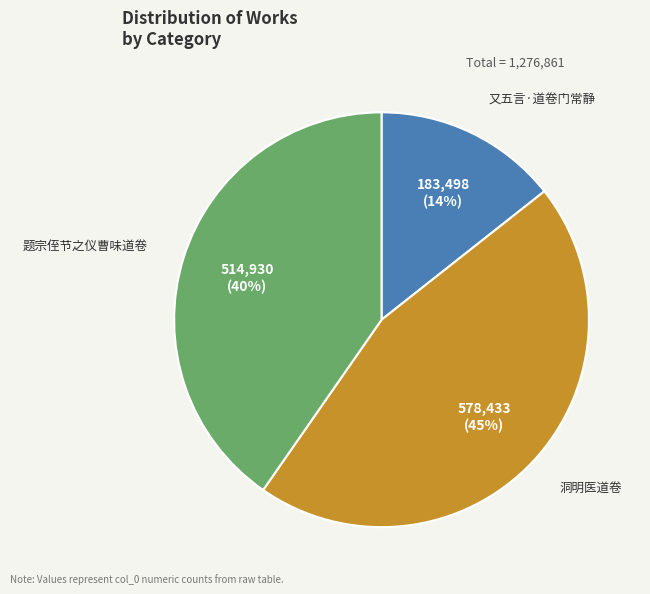

Does 题宗侄节之仪曹味道卷 represent more than half of the total?

No